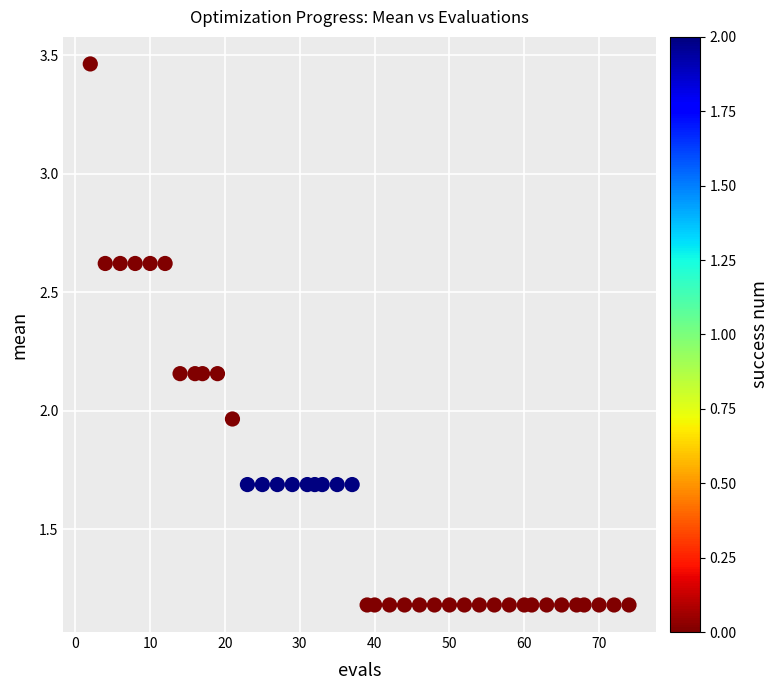

What is the range of Y values (max minus min)?

2.3